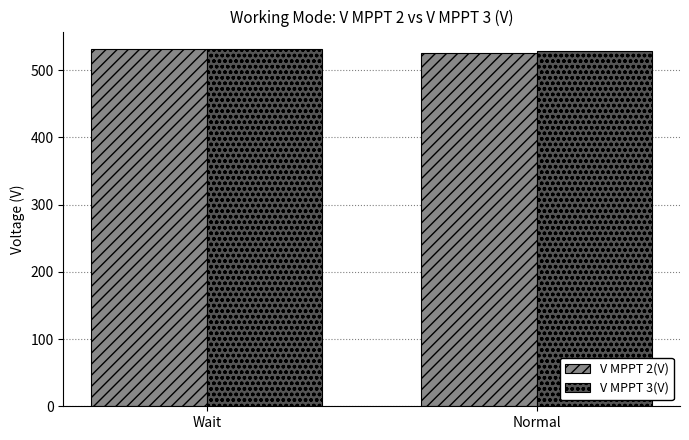

Count the V MPPT 3(V) values in the range 528 to 530.

1